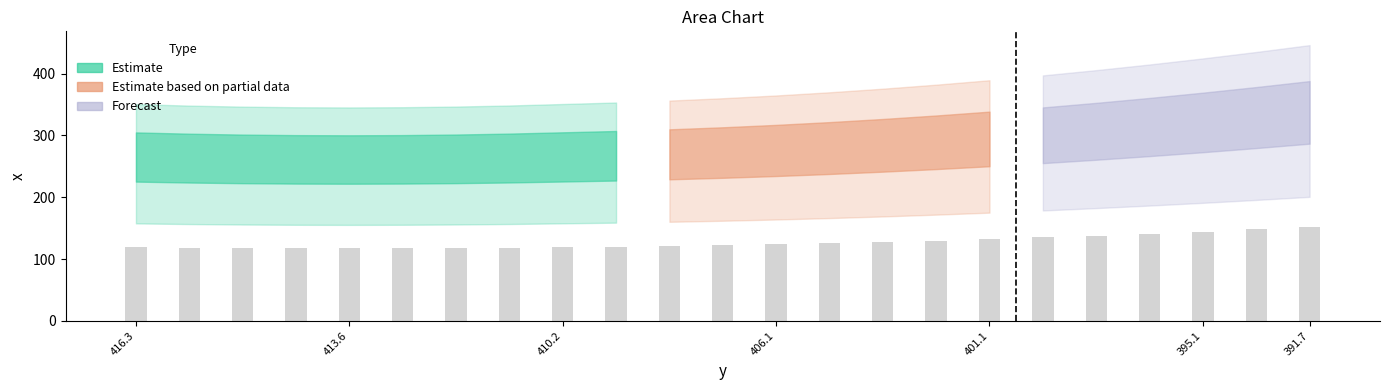

Where is the data nearest to the value 299?

399.71564